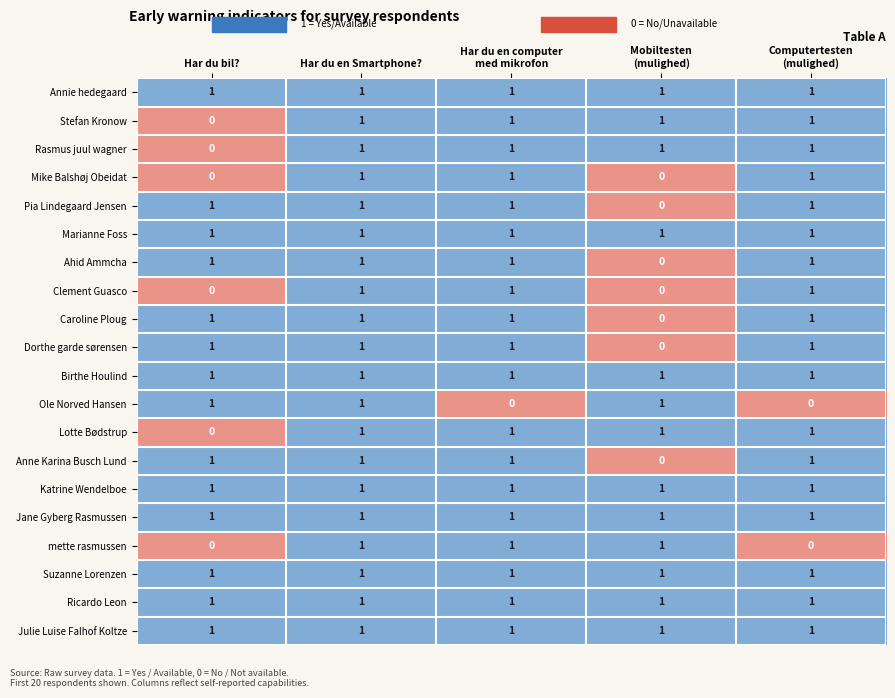

At how many categories does at least one series exceed 0?

5